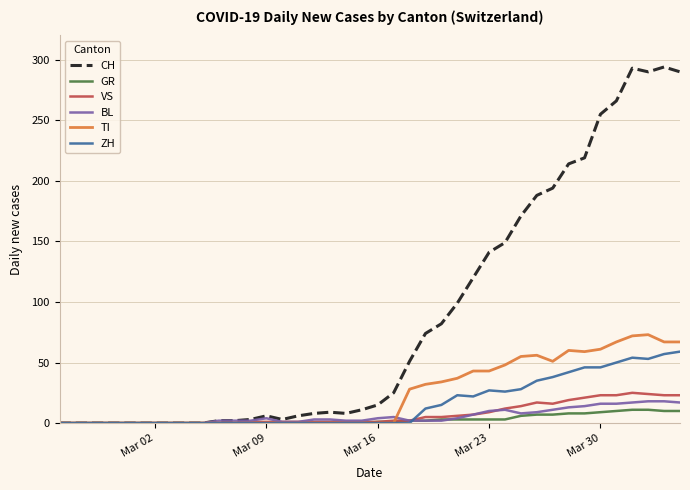

Which series has the largest range (max minus min)?

CH